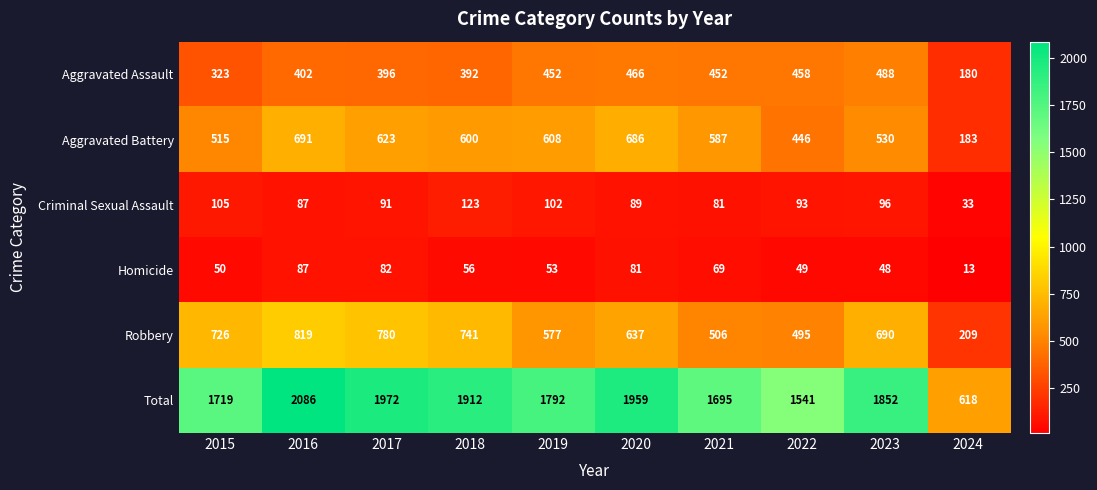

True or false: Criminal Sexual Assault has a value of 81 at 2021.

True